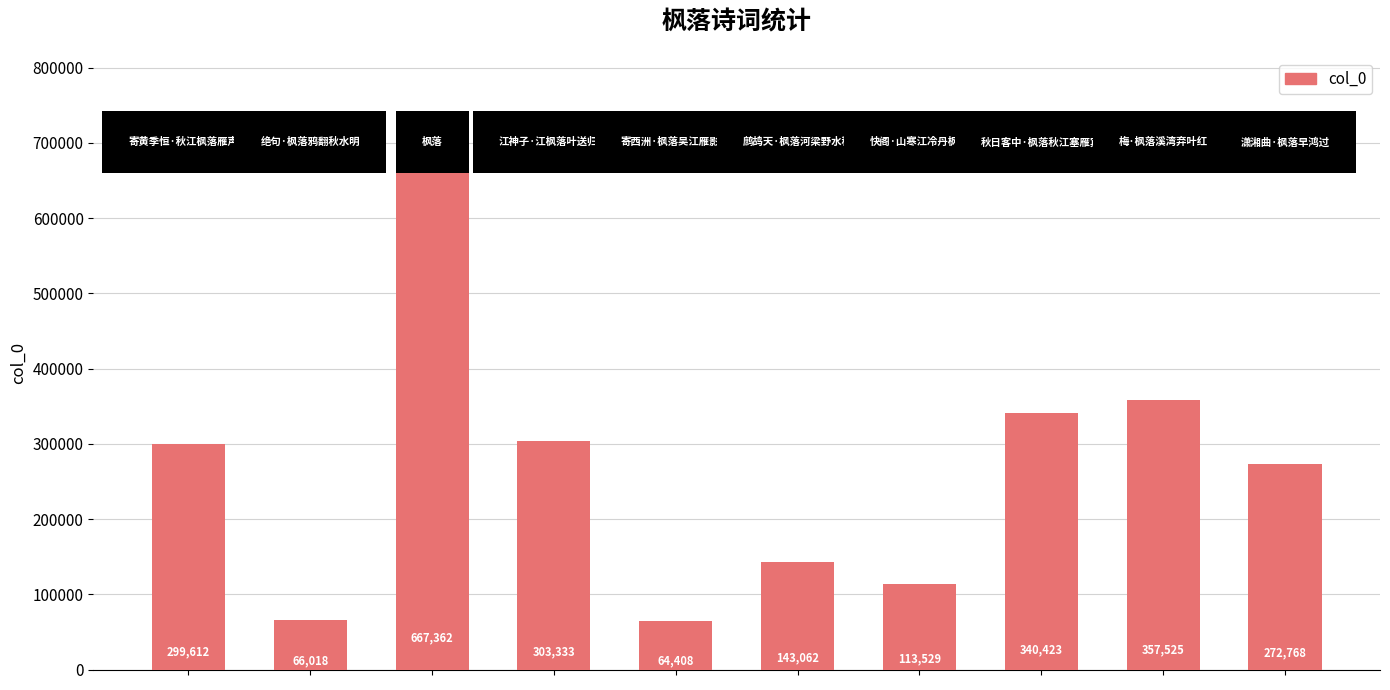

What is the average value?

262804